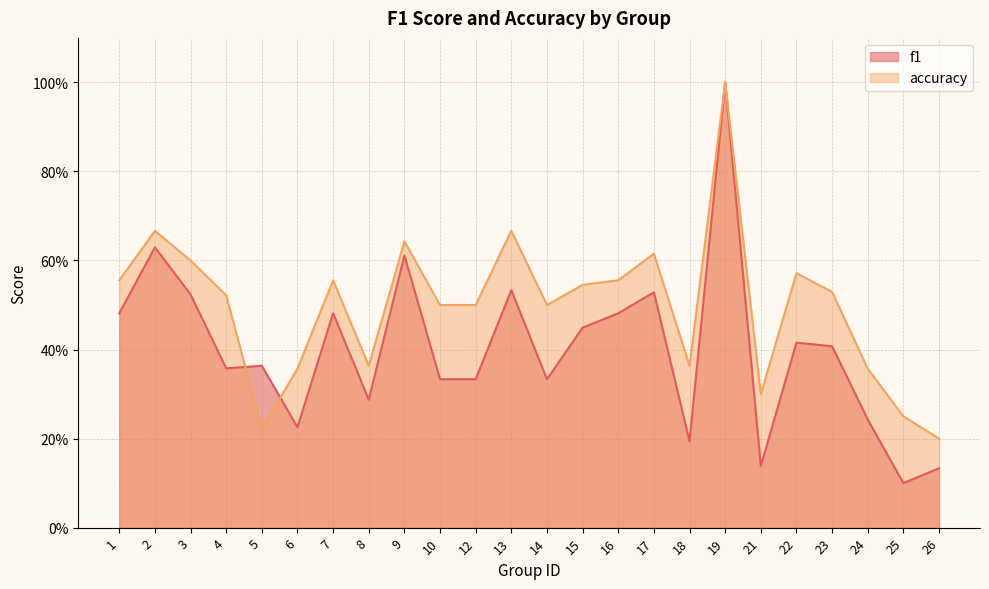

In accuracy, how many points are lower than both neighbors (excluding endpoints)?

5